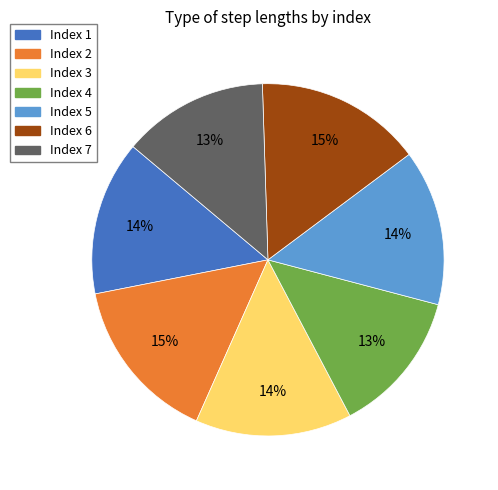

Count the number of slices in the pie.

7